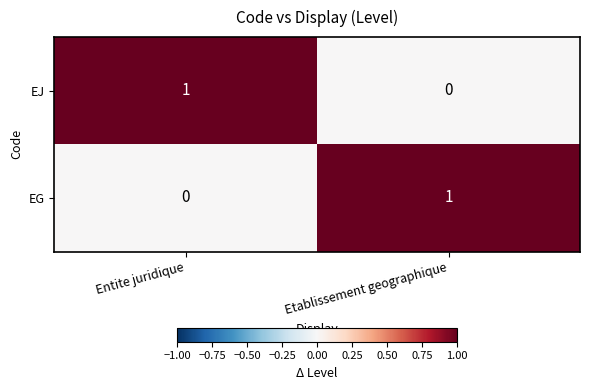

True or false: EJ has a value of 0 at Etablissement geographique.

True